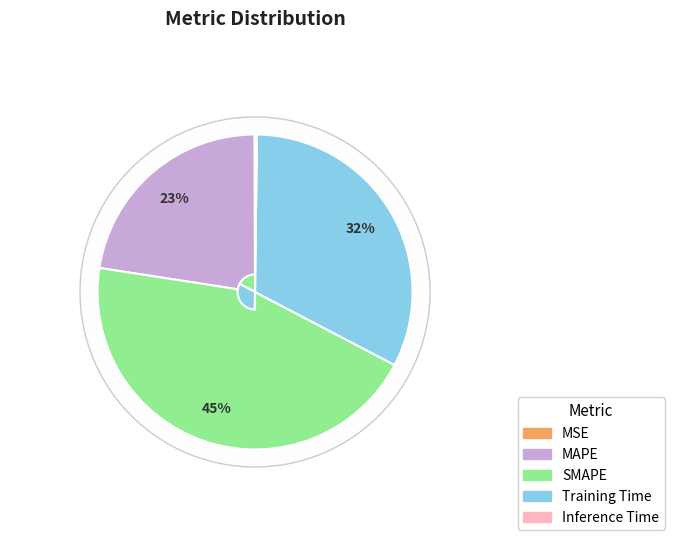

To the nearest percent, what is the difference between the SMAPE and Inference Time slice percentages?

45%